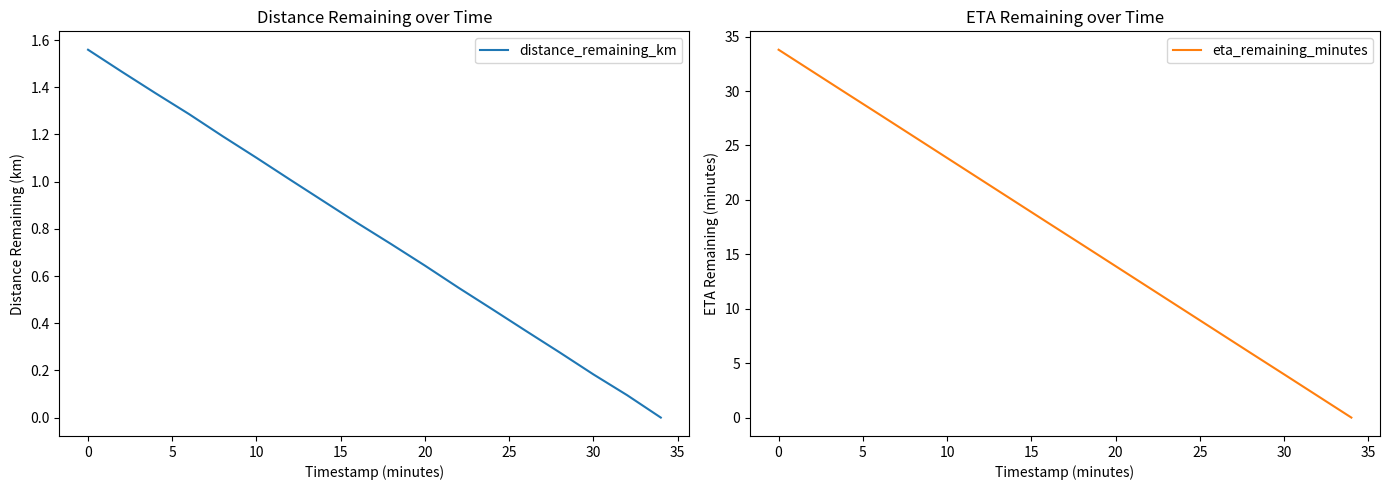

What is the maximum value for distance_remaining_km?

1.6